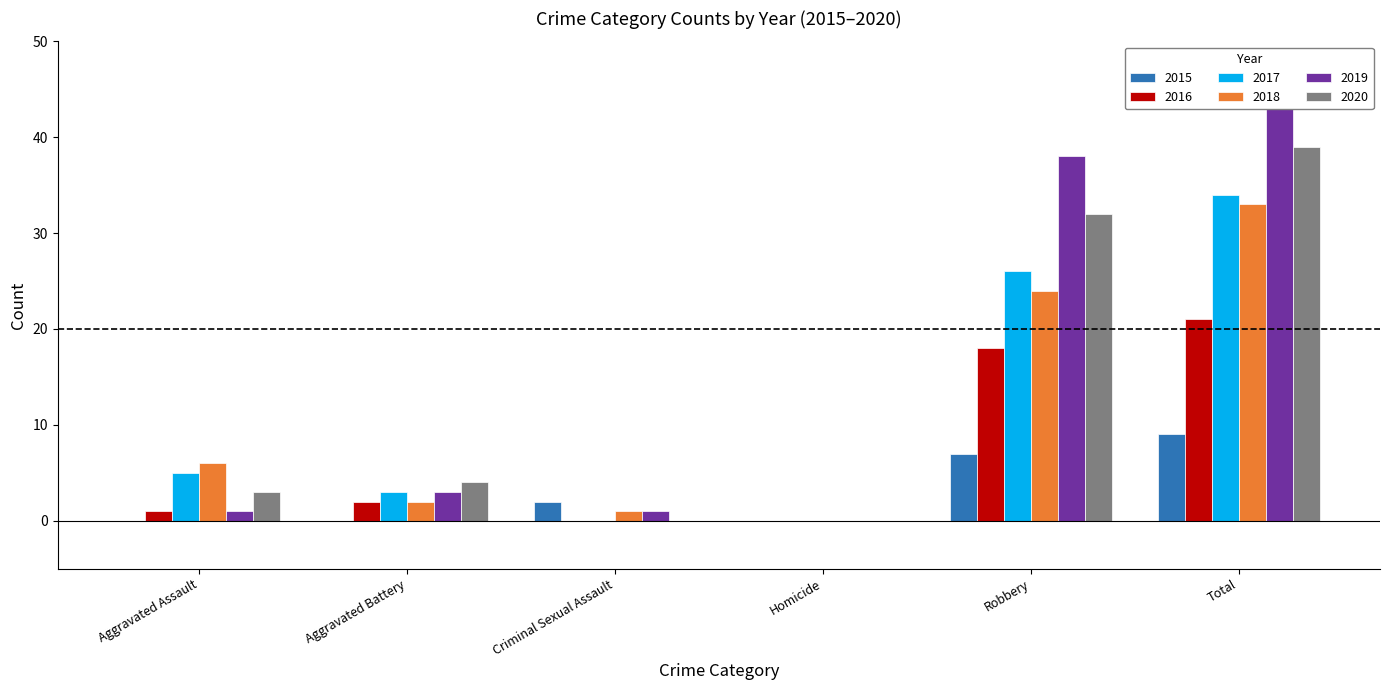

At which category is the sum across all series the highest?

Total